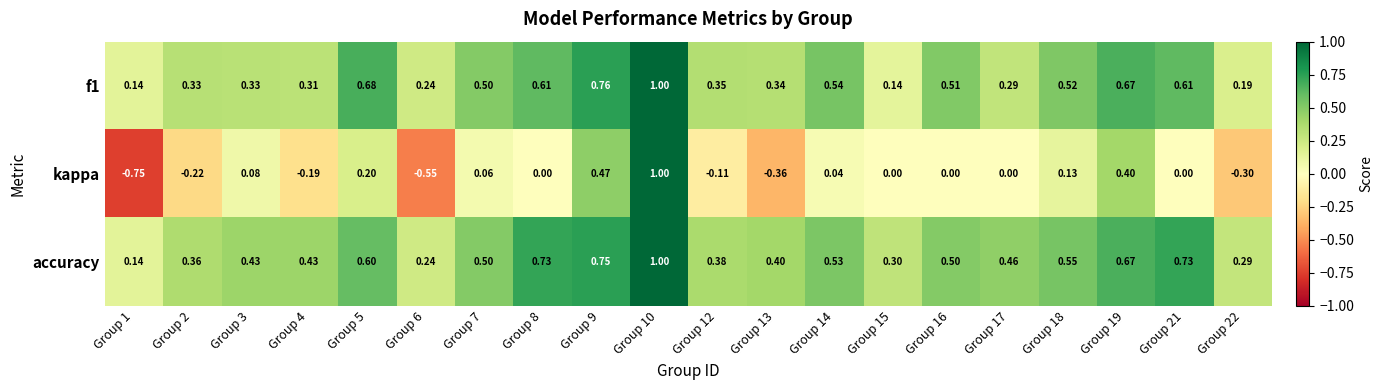

Between Group 3 and Group 22, which series saw the biggest shift?

kappa